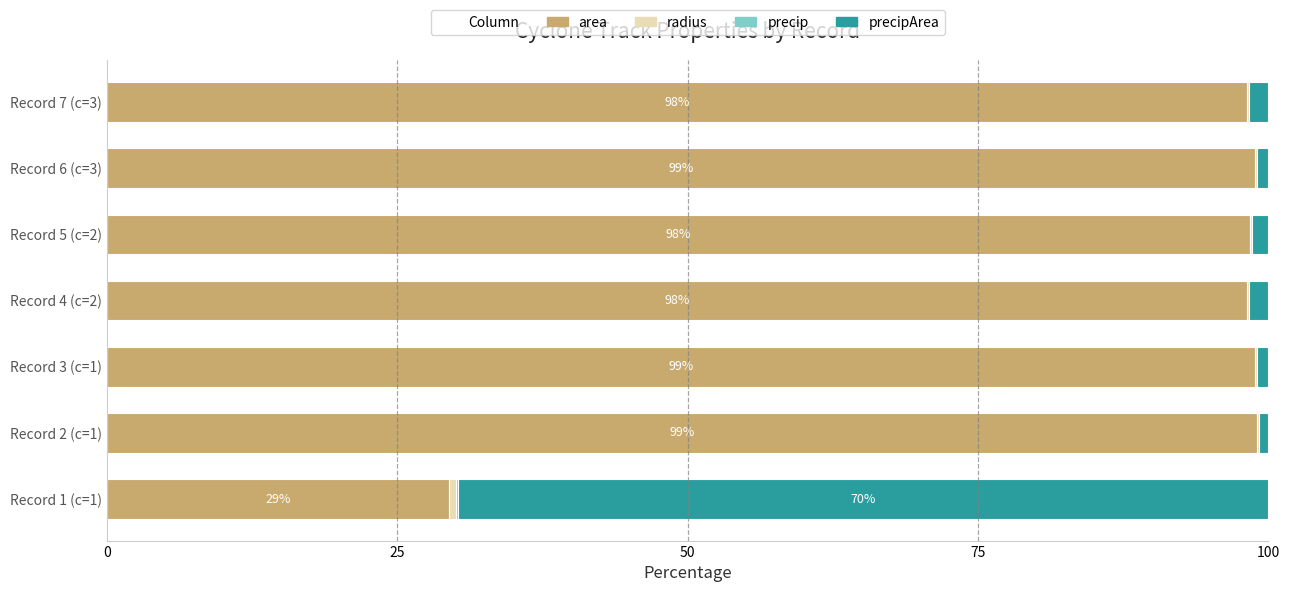

What is the highest value of the area series?

99.1